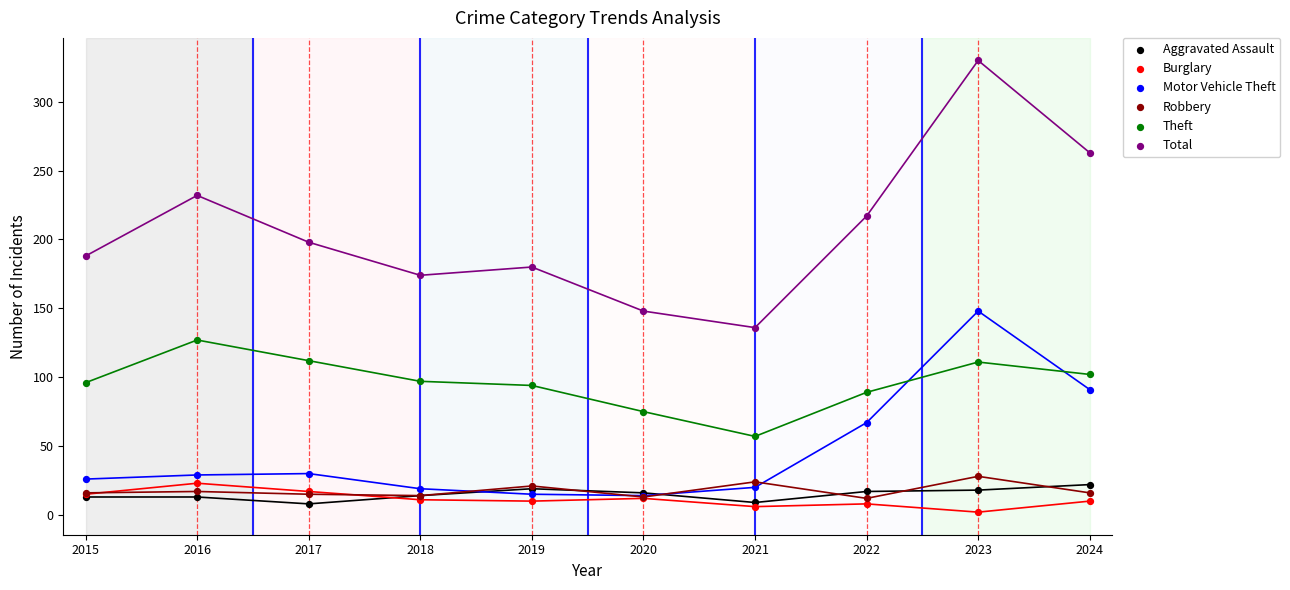

What are all the series names shown in the legend?

Aggravated Assault, Burglary, Motor Vehicle Theft, Robbery, Theft, Total